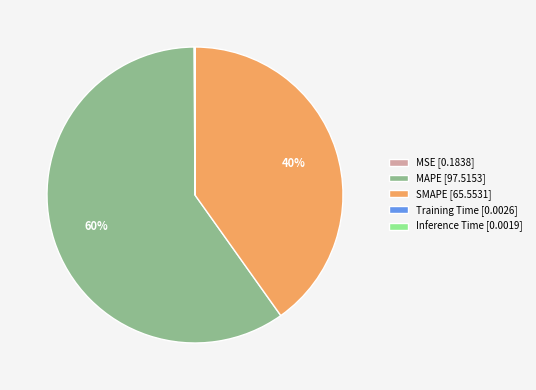

To the nearest percent, what is the average slice percentage?

20%